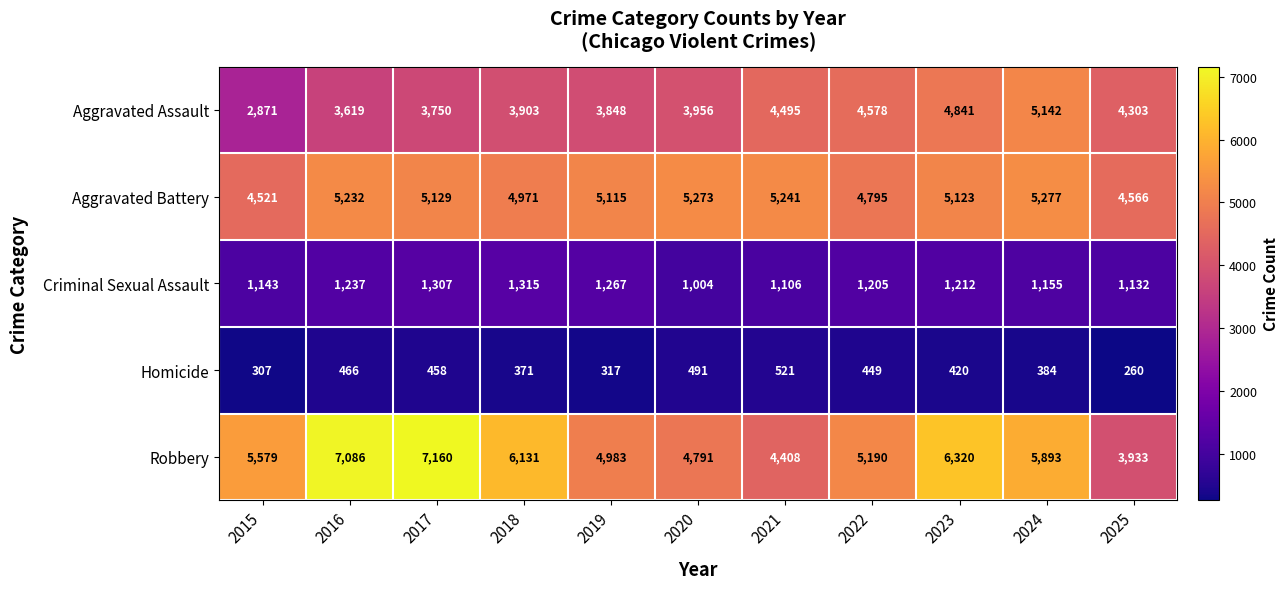

What is the total value across all series at 2021?

15771